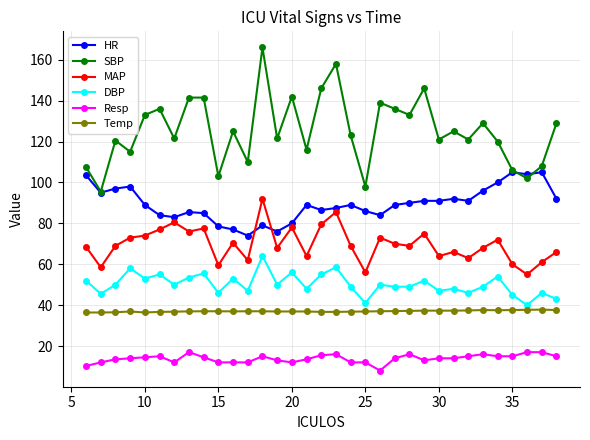

How many data points in SBP are less than 123?

16